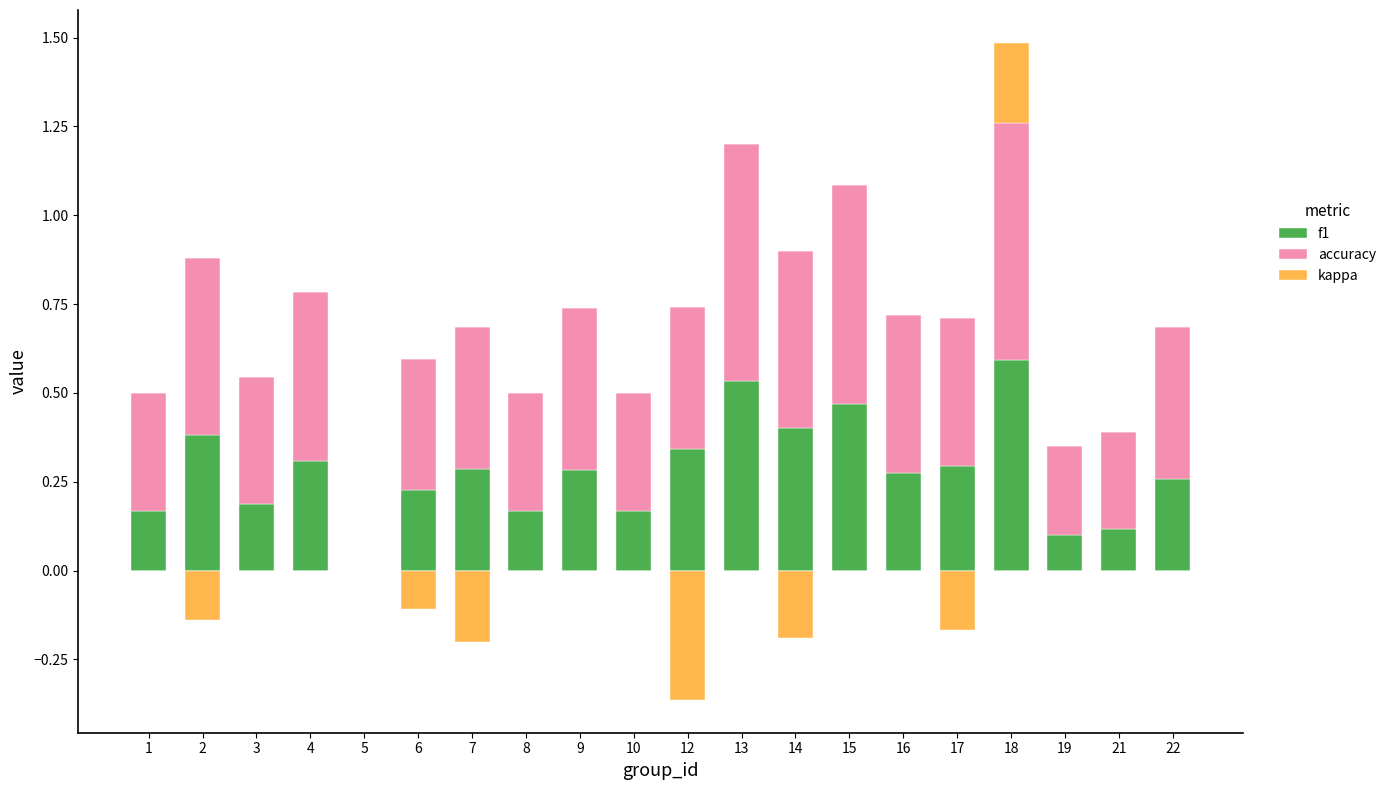

What is the highest value of the kappa series?

0.2